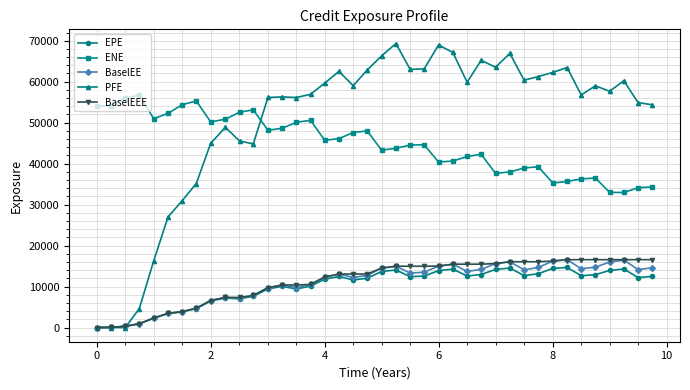

Which series has the widest spread of values?

PFE